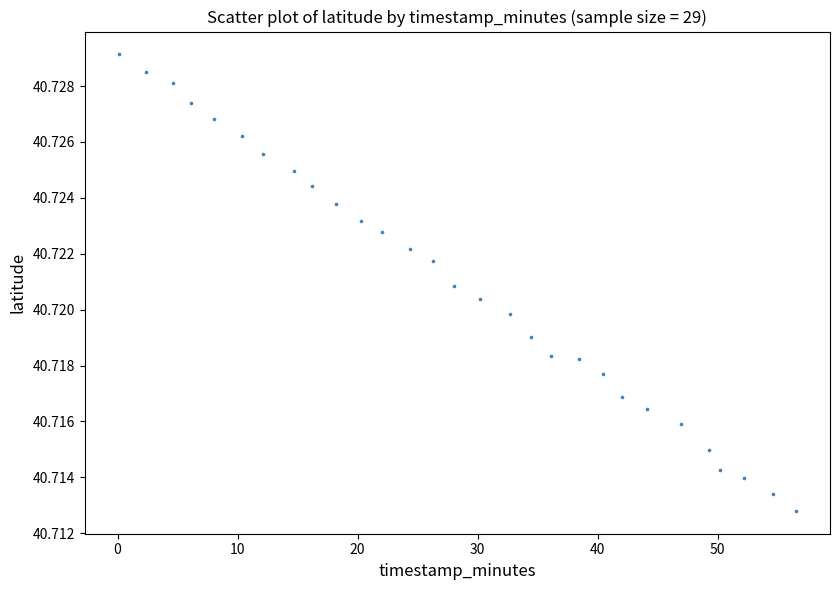

What is the range of X values (max minus min)?

56.4